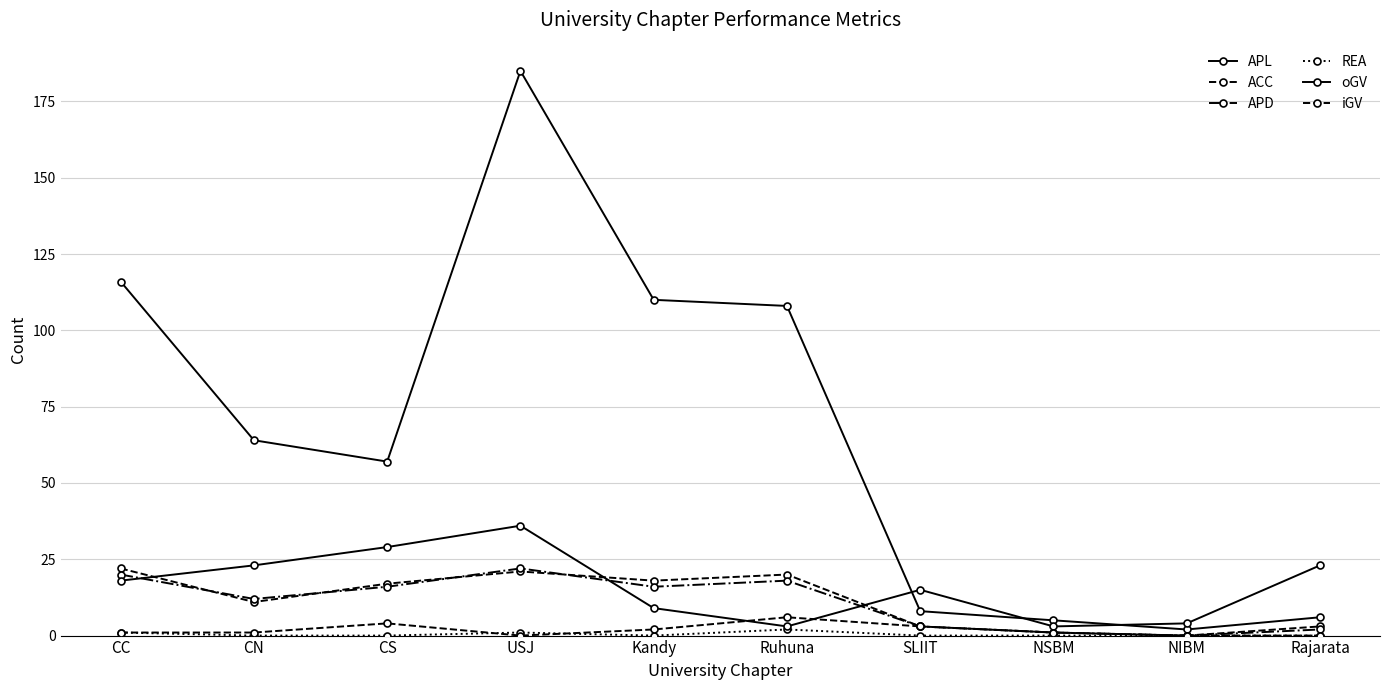

Where does the ACC series first go above 17?

CC